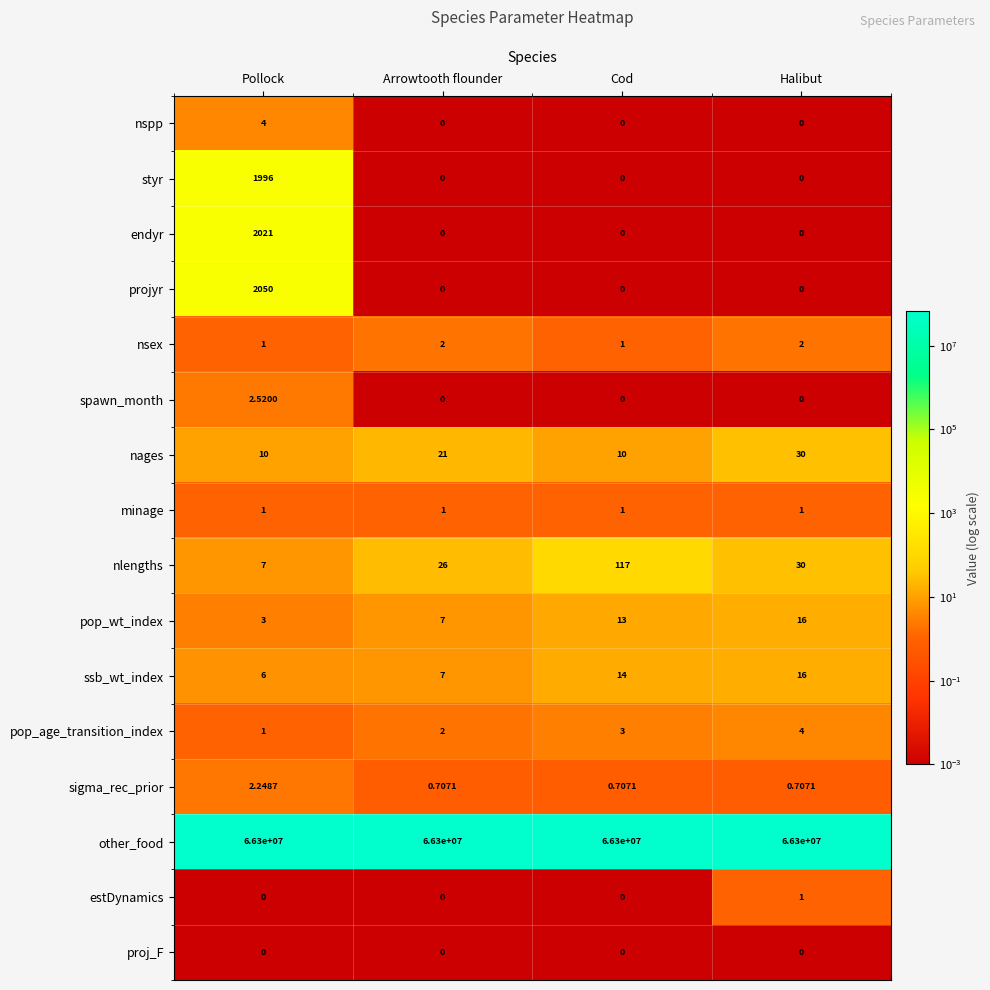

How many data points does each series have?

4